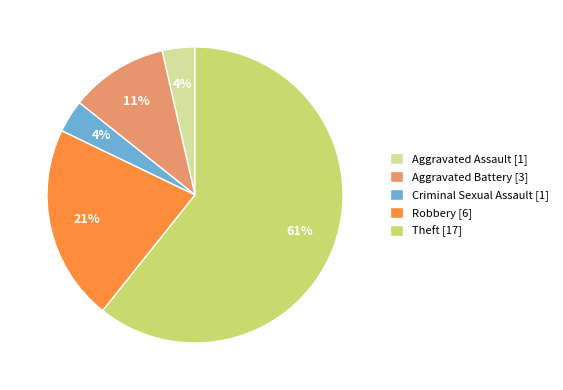

What percentage is the Criminal Sexual Assault slice, to the nearest percent?

4%